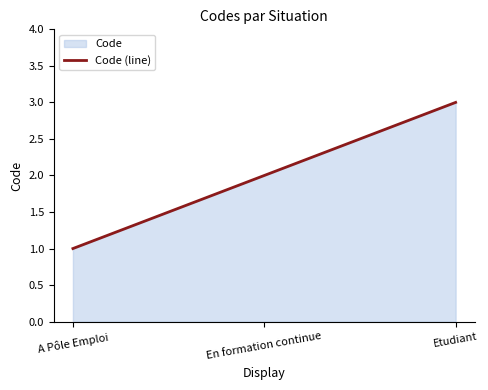

What is the maximum value shown in the chart?

3